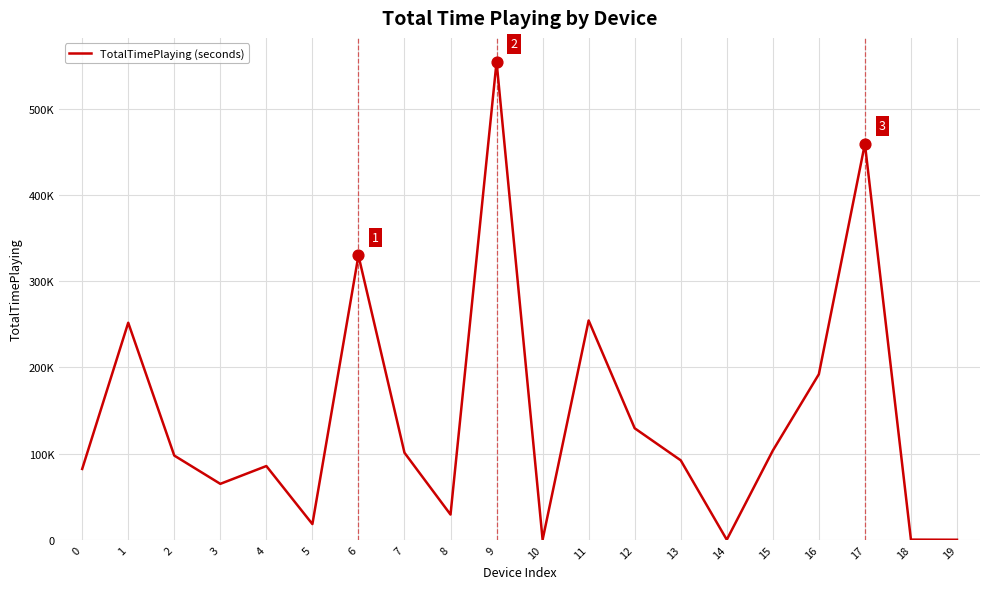

Approximately how many times larger is the value at 15 compared to 9?

0.2